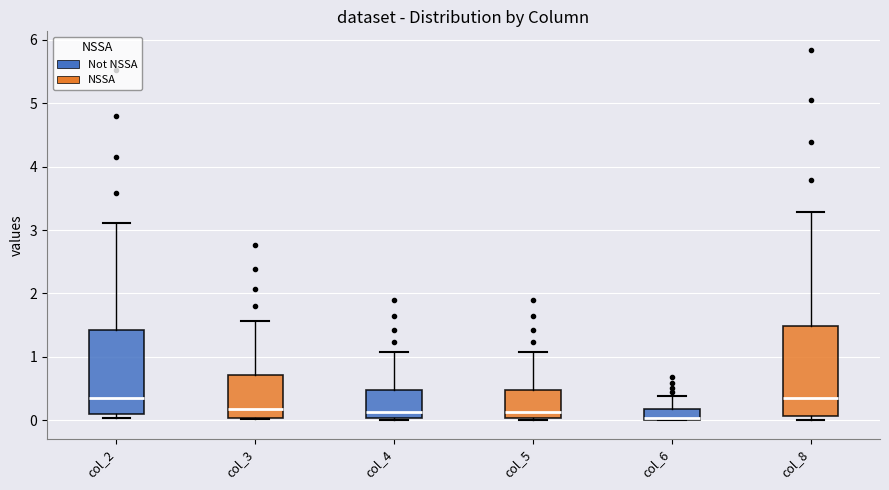

Reading left to right, read every box against the y-axis: the position of its median line, the range the box covers, and the ends of its whiskers. The values are not printed on the chart, so give them approximately, as read against the axis.

col_2: median 0.4, box 0.1 to 1.4, whiskers 0.0 to 3.1
col_3: median 0.2, box 0.0 to 0.7, whiskers 0.0 to 1.6
col_4: median 0.1, box 0.0 to 0.5, whiskers 0.0 (just below the box's lower edge) to 1.1
col_5: median 0.1, box 0.0 to 0.5, whiskers 0.0 (just below the box's lower edge) to 1.1
col_6: median 0.0, box 0.0 to 0.2, whiskers 0.0 to 0.4
col_8: median 0.4, box 0.1 to 1.5, whiskers 0.0 to 3.3